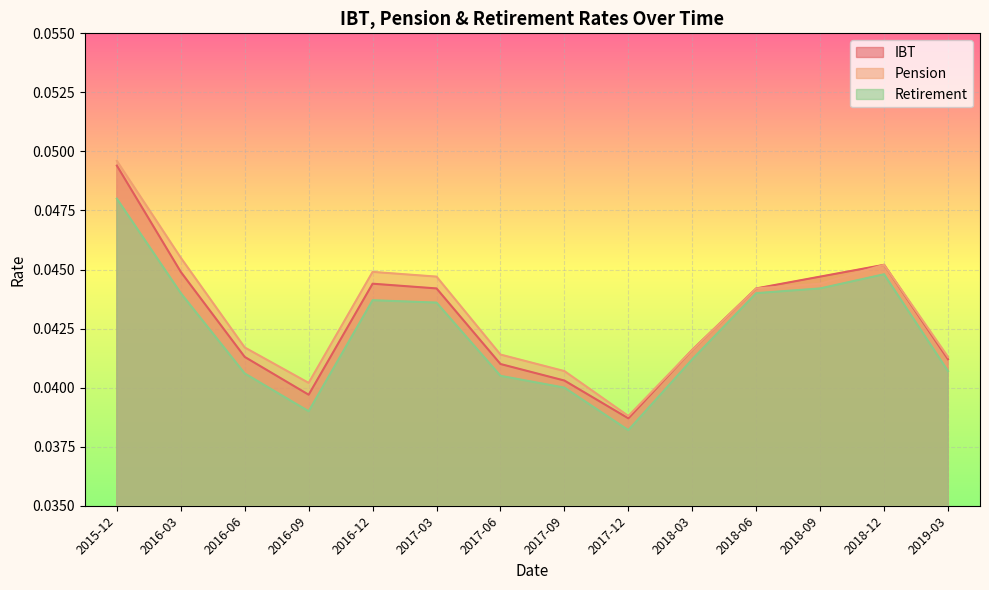

At which label does Retirement reach its minimum?

2017-12